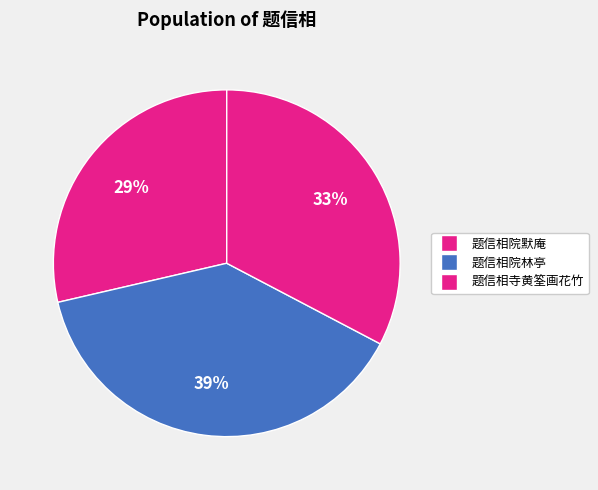

What percentage is the 题信相院默庵 slice, to the nearest percent?

29%